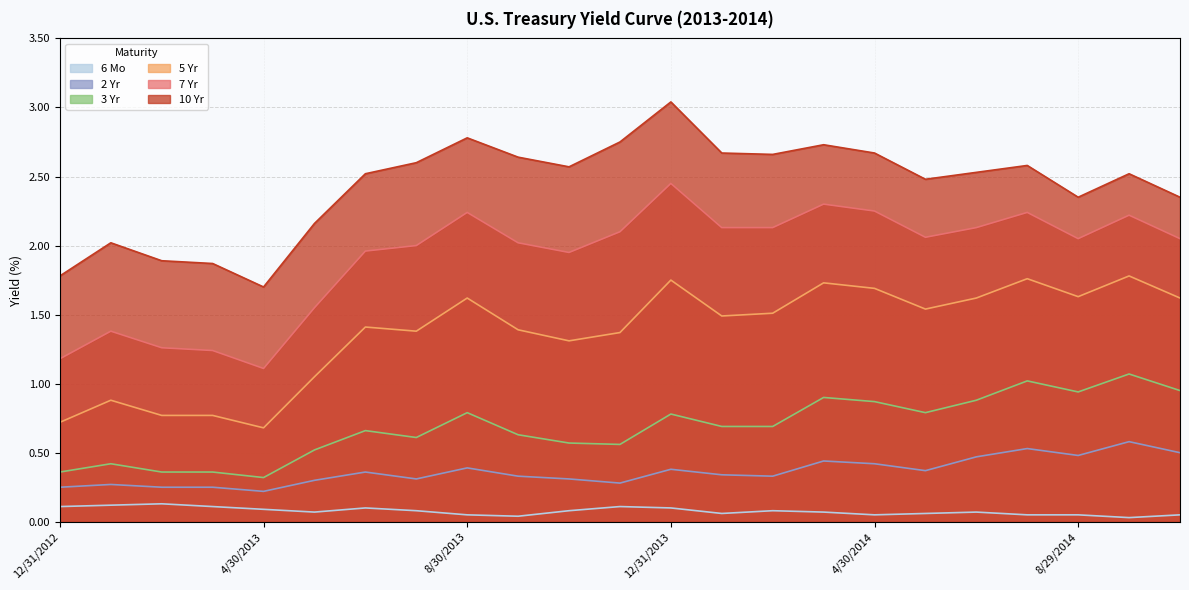

What position from the left is 2/28/2013?

3